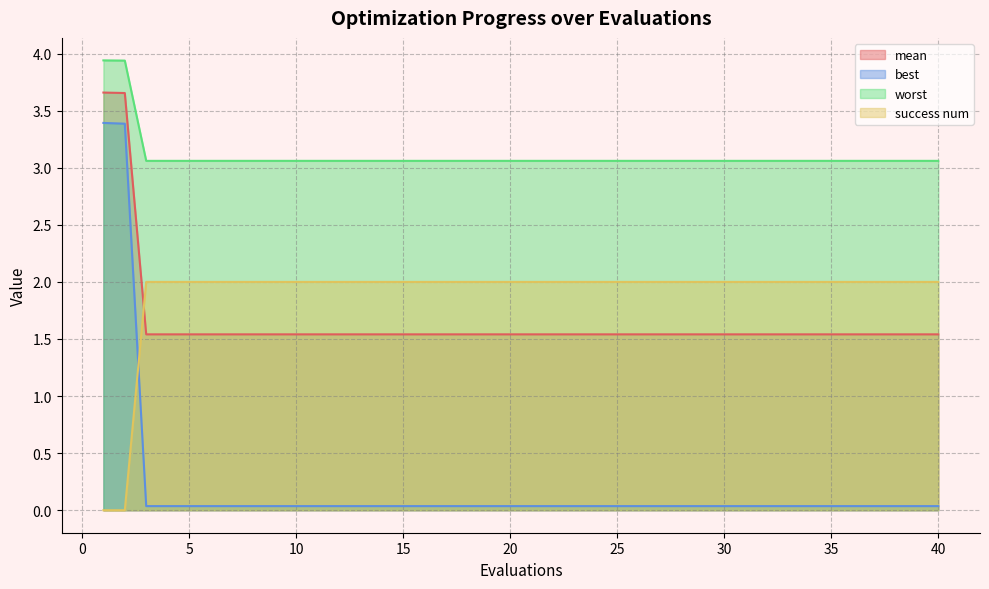

What is the average value of the mean series?

1.6